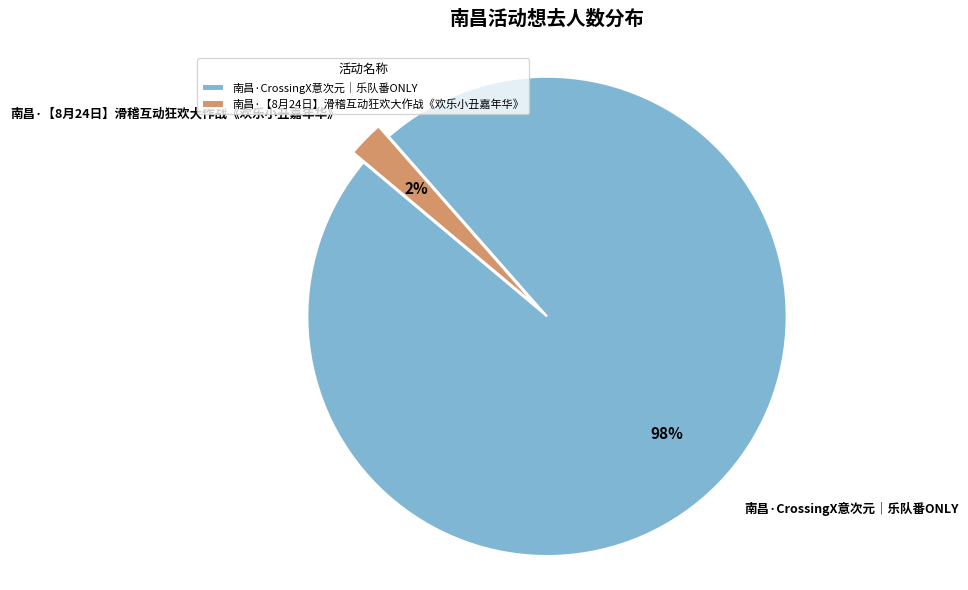

To the nearest percent, what is the average slice percentage?

50%